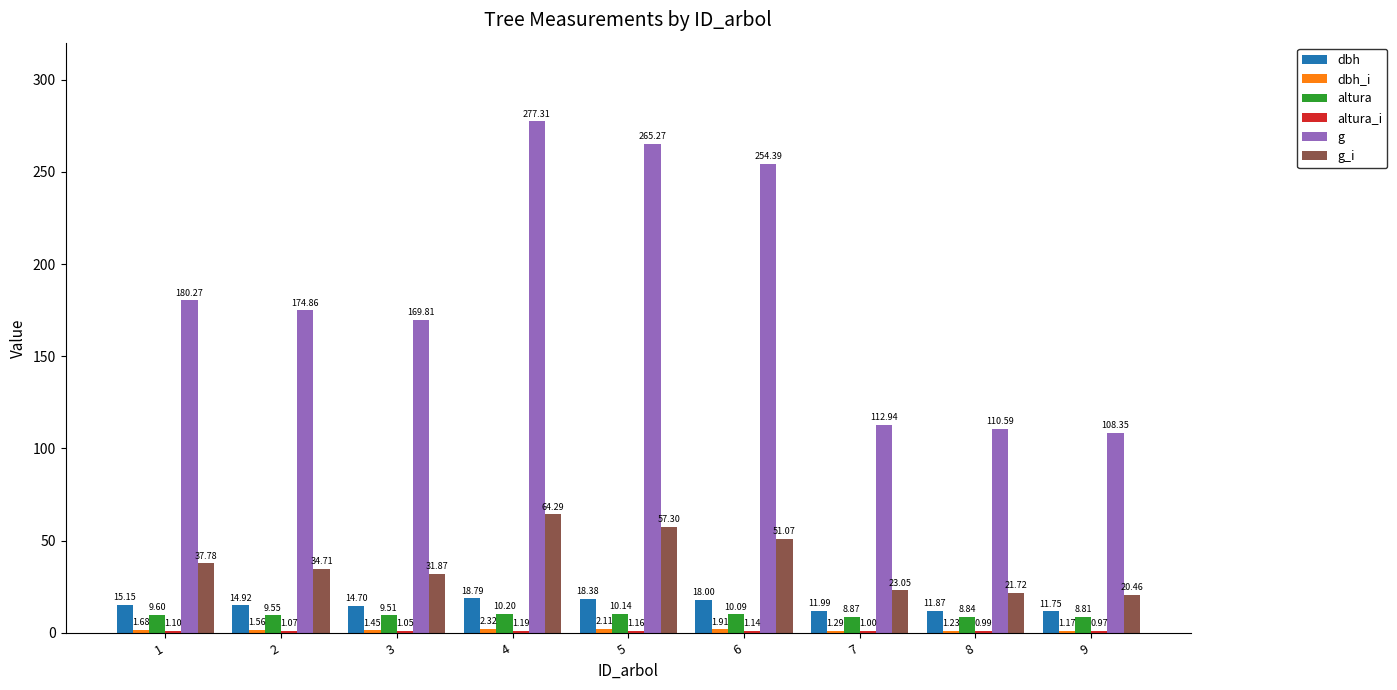

True or false: g has a value of 265.3 at 5.

True